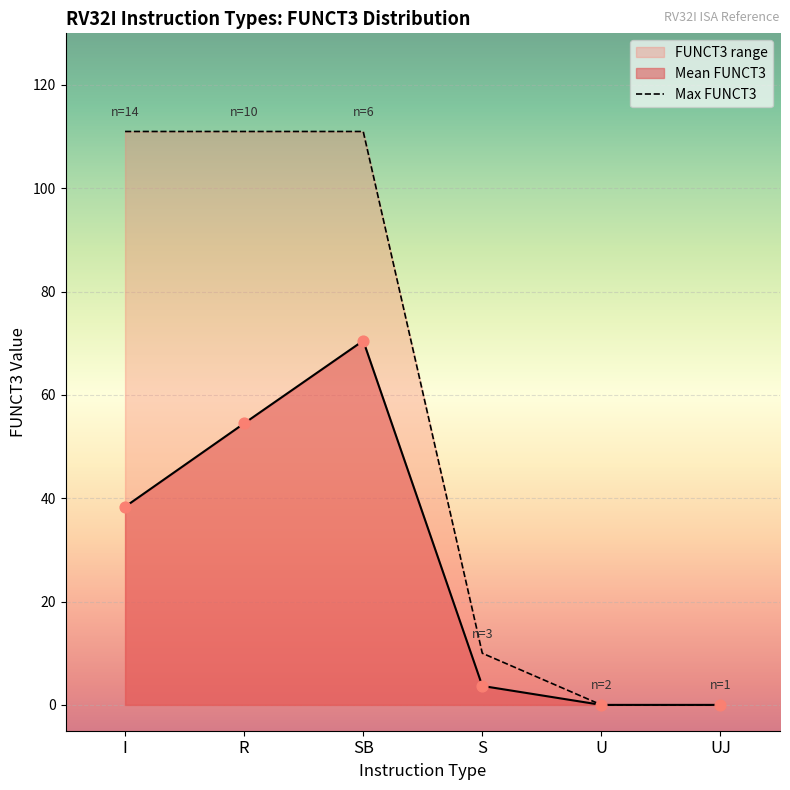

What is the change in value from SB to U?

-111